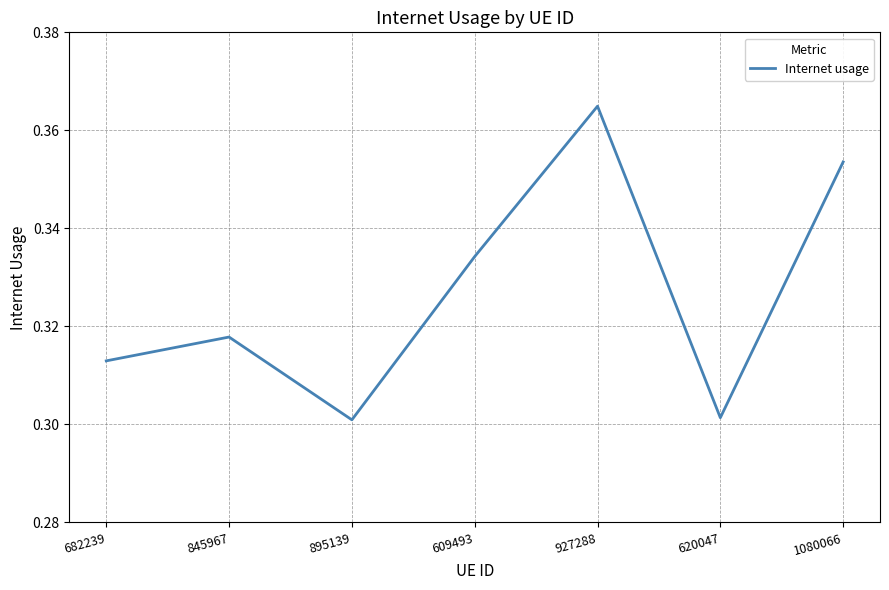

What is the sum of the values at 895139 and 682239?

0.6